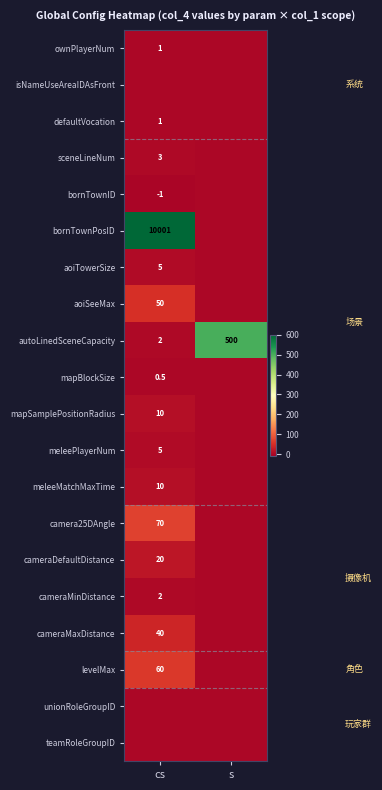

At which category does the chart reach its peak across all series?

cs